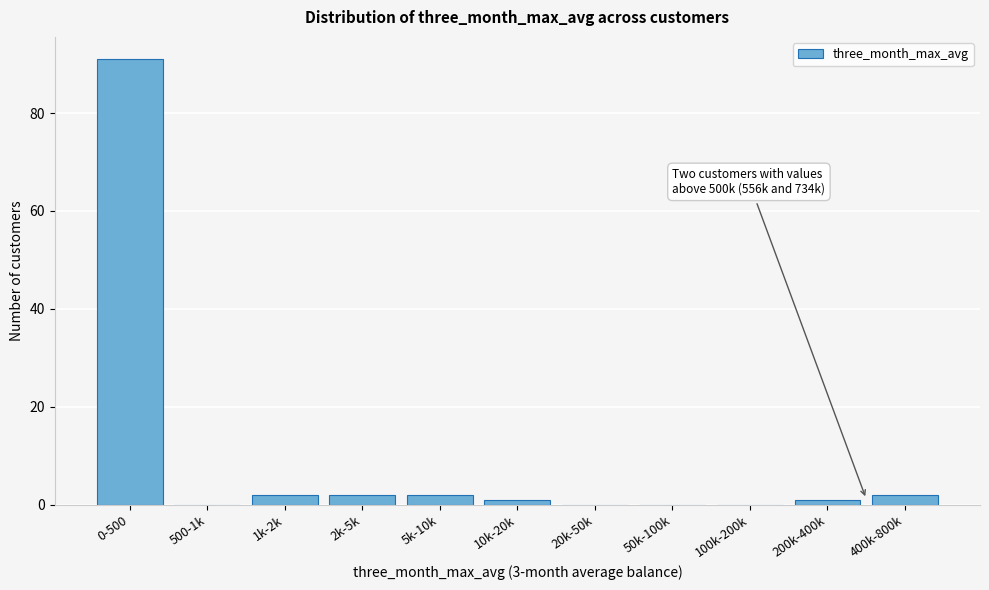

Reading left to right, extract all data points from this chart.

0-500=91	500-1k=0	1k-2k=2	2k-5k=2	5k-10k=2	10k-20k=1	20k-50k=0	50k-100k=0	100k-200k=0	200k-400k=1	400k-800k=2